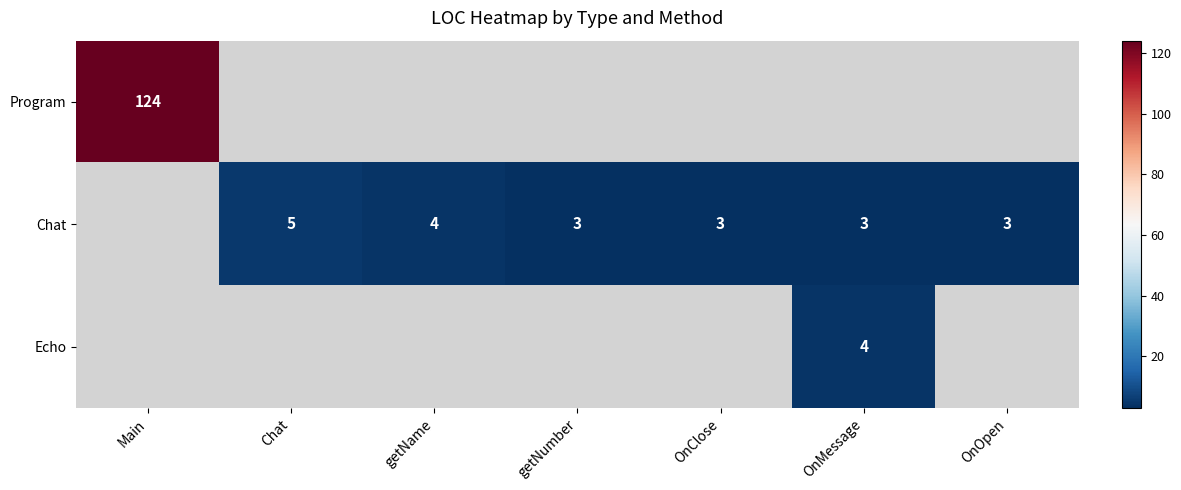

At which category does the chart reach its peak across all series?

Main